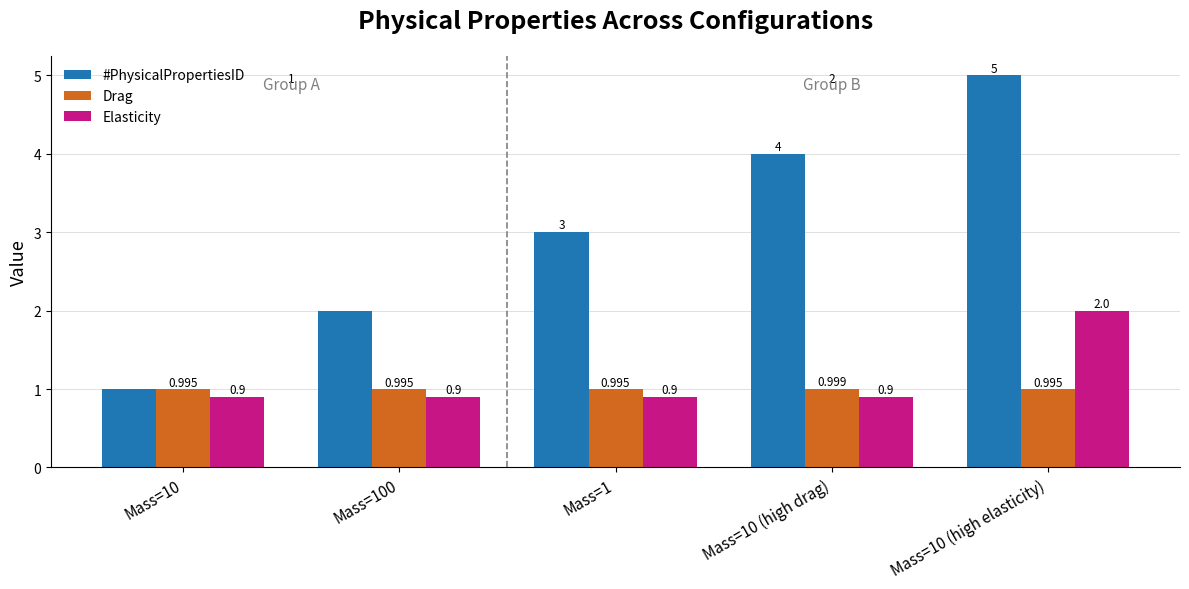

Which series has the largest range (max minus min)?

#PhysicalPropertiesID